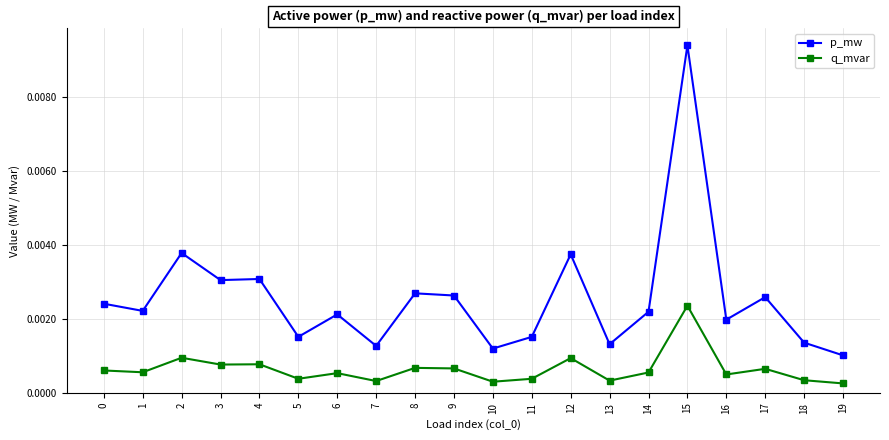

Does the chart display data point markers on the line(s)?

Yes